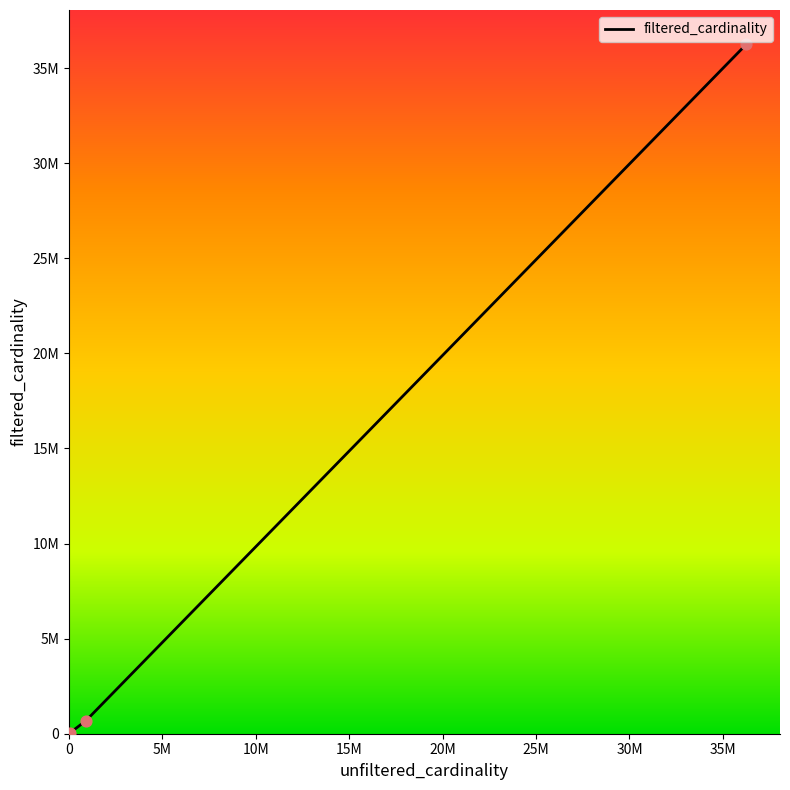

Is this an area chart (filled region under the line)?

No